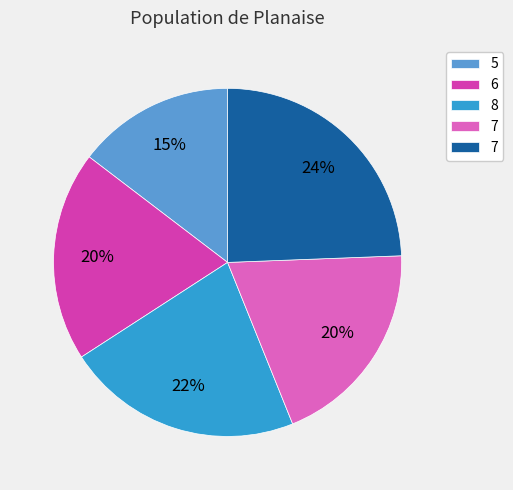

Is there a majority slice in this chart?

No